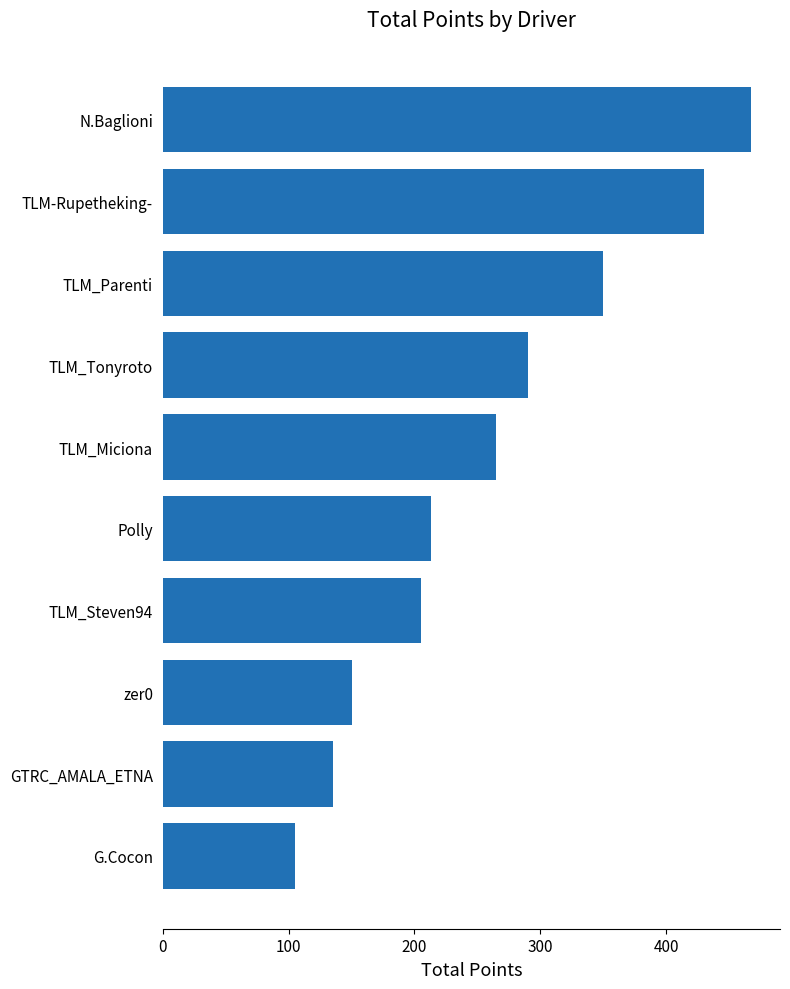

What is the sum of all values?

2610